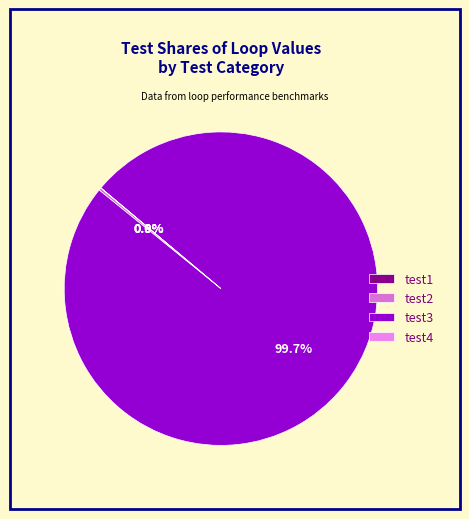

Which slice is the largest?

test3